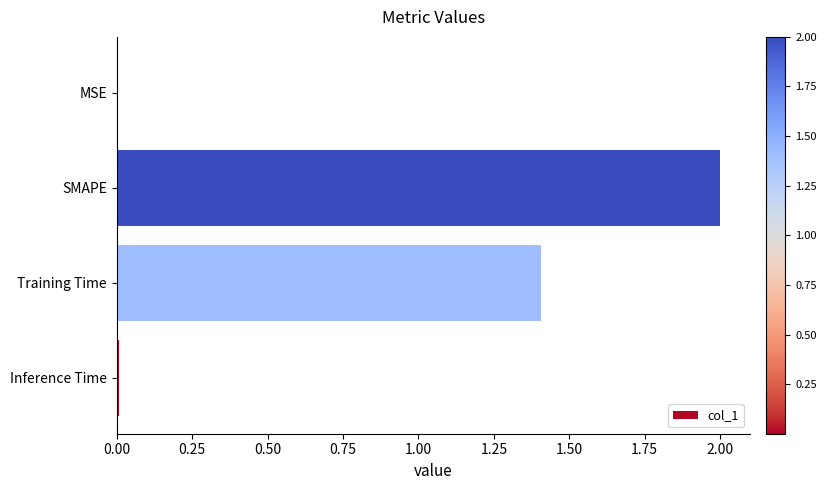

The value at SMAPE is 3.3. True or false?

False